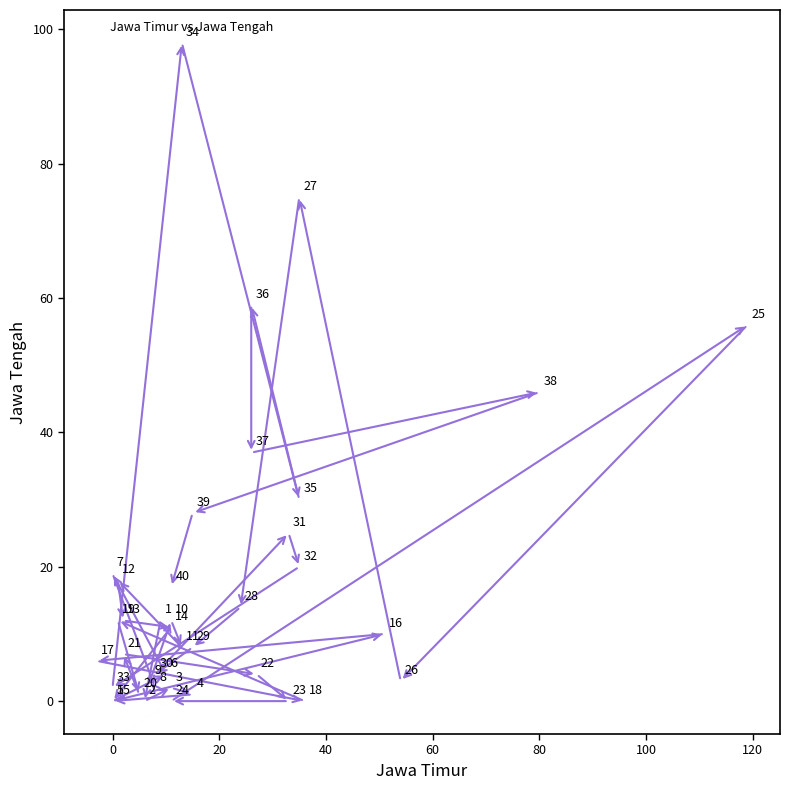

What Y value in the scatter plot is closest to 49?

46